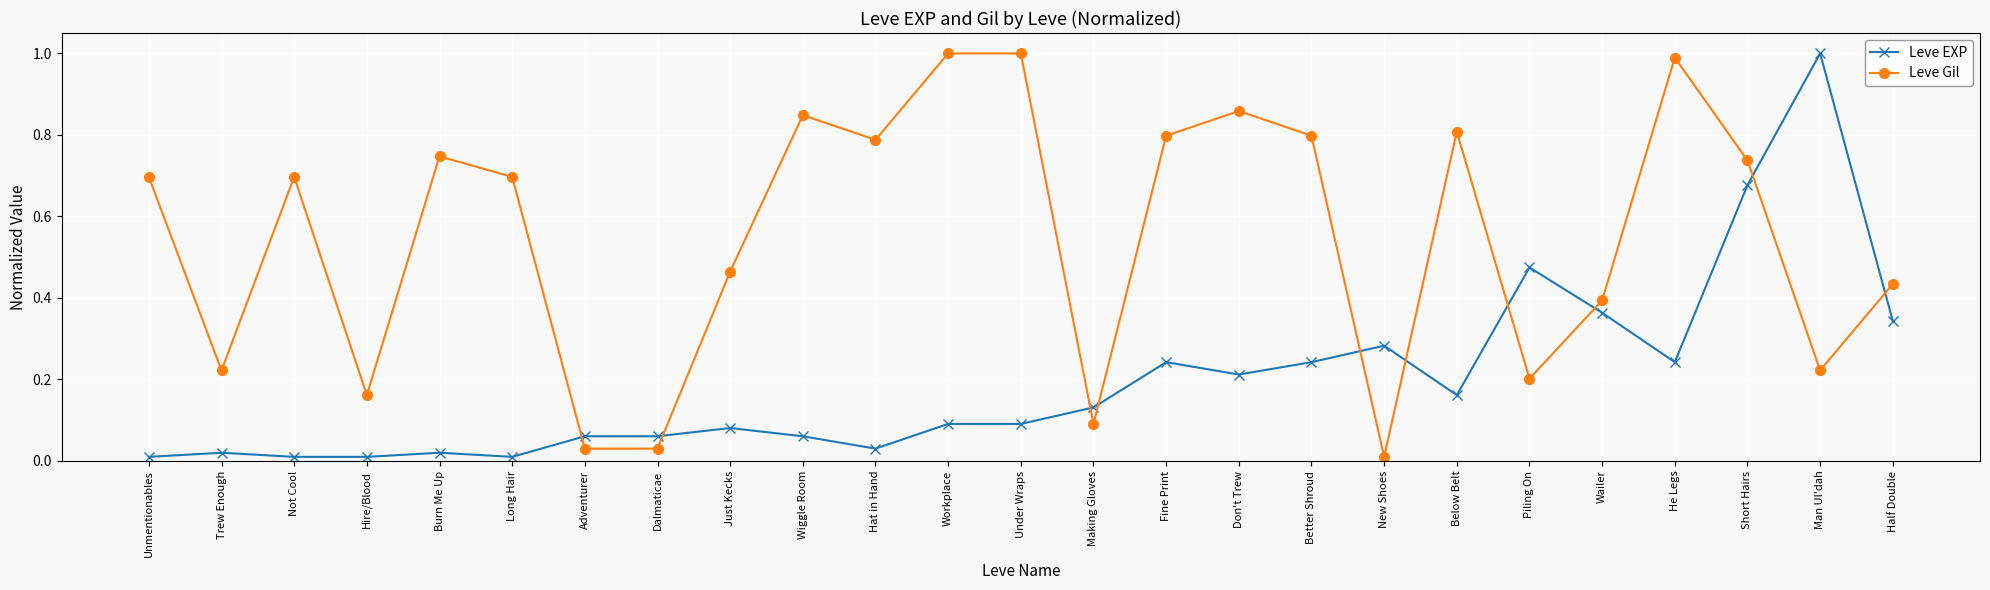

True or false: Leve Gil has more than 2 interior local peaks.

True